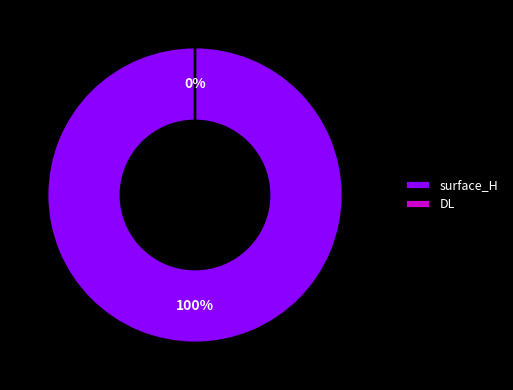

Which category has the biggest portion of the pie?

surface_H